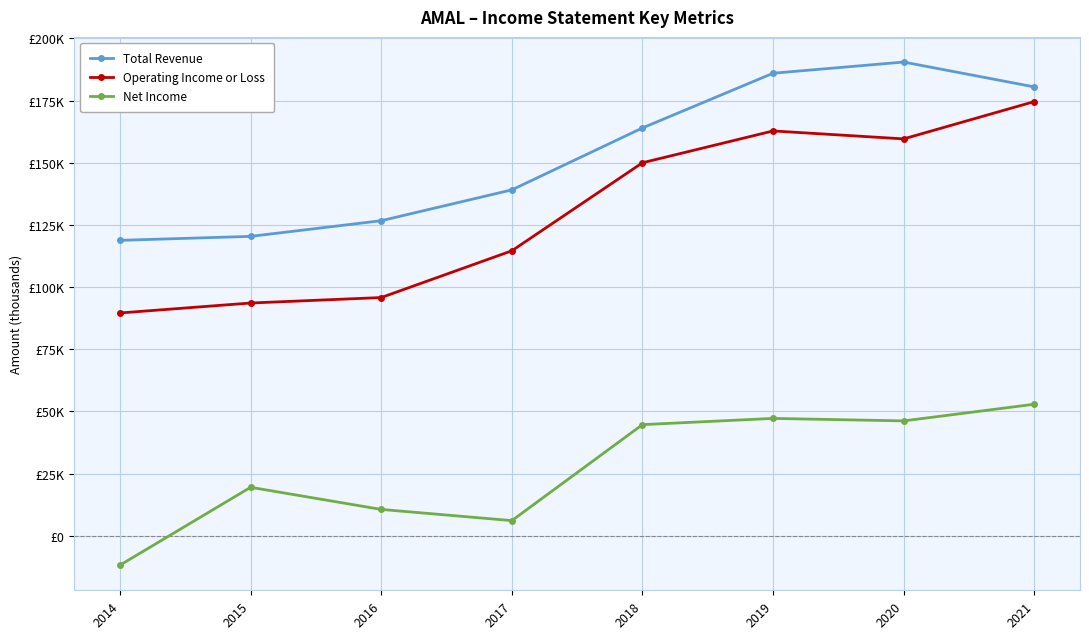

Rank the series by their maximum value, from highest to lowest.

Total Revenue, Operating Income or Loss, Net Income